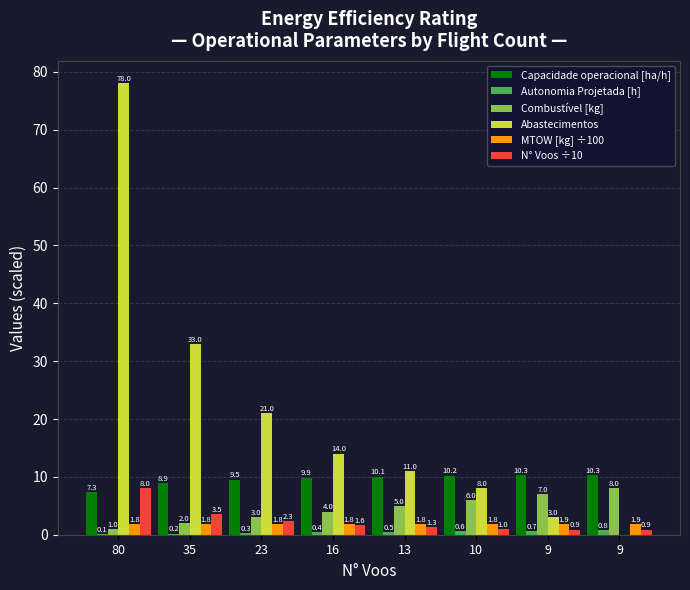

How many positive values does the Abastecimentos series have?

7